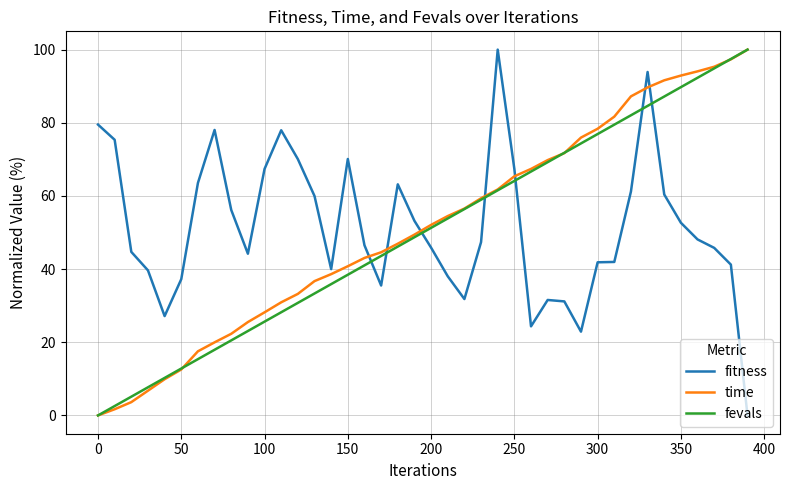

What is the maximum value for fevals?

100.0